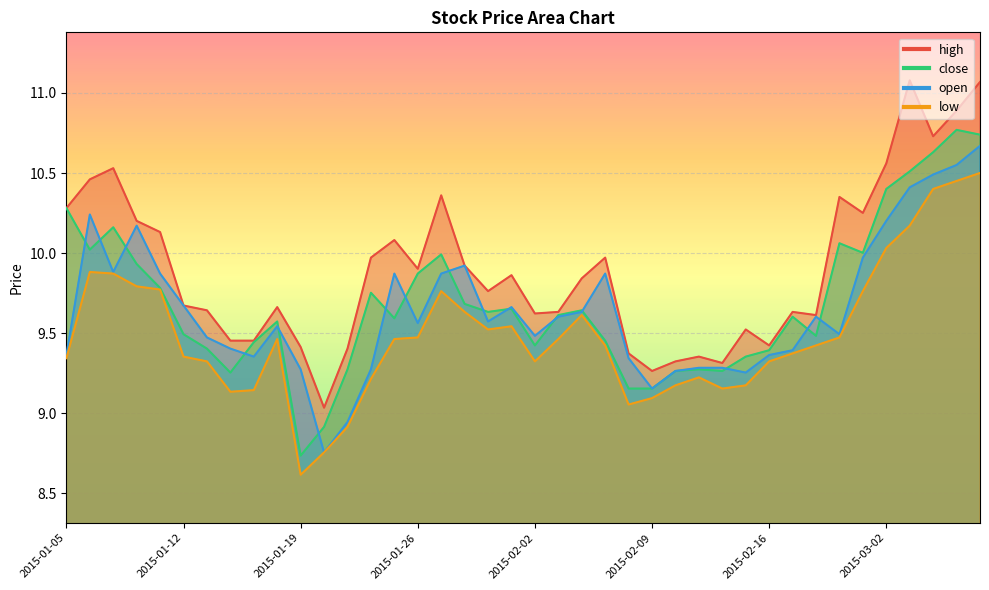

Which label corresponds to the smallest value in the chart?

2015-01-19